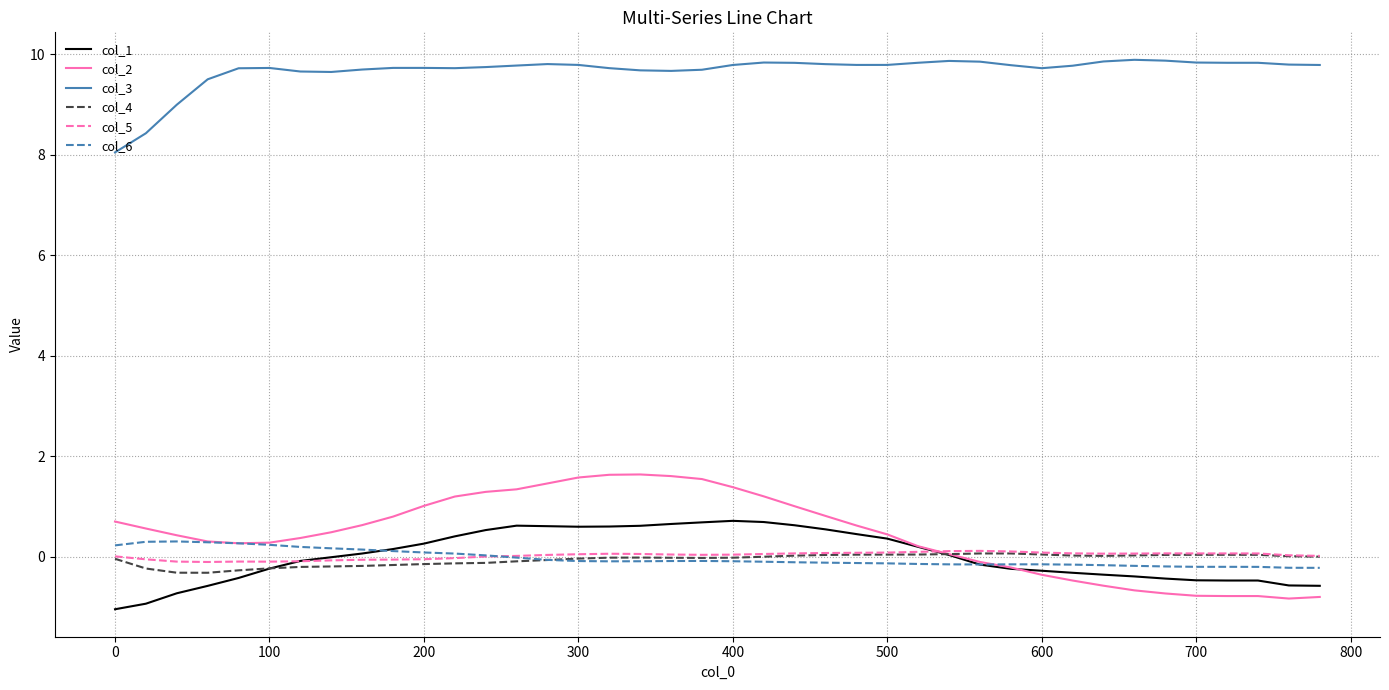

True or false: col_1 and col_3 intersect in this chart.

False